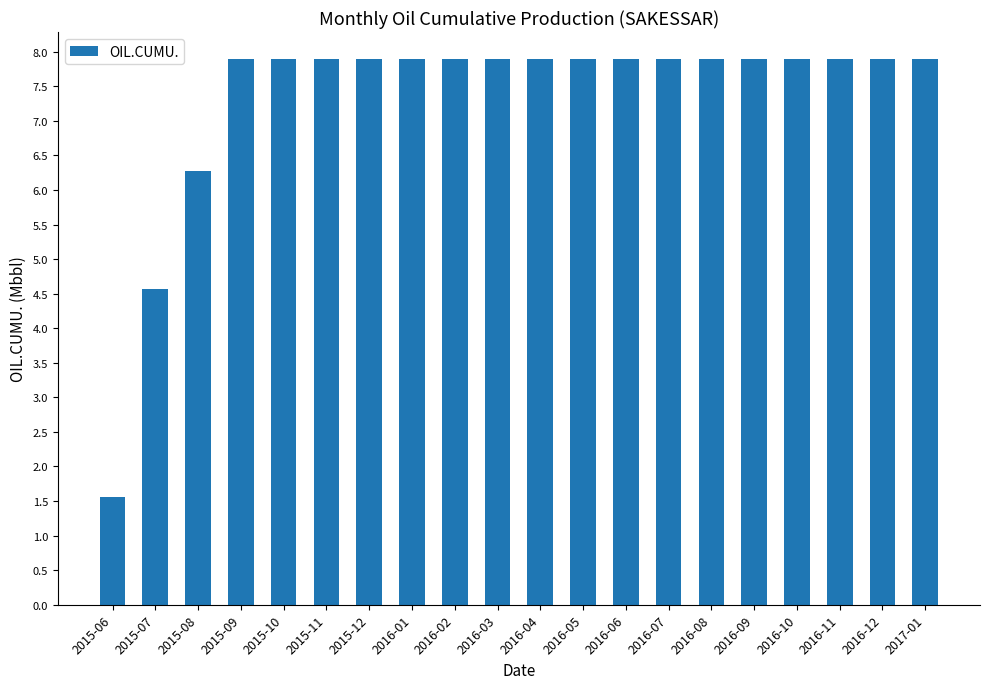

What position from the right is 2015-11?

15